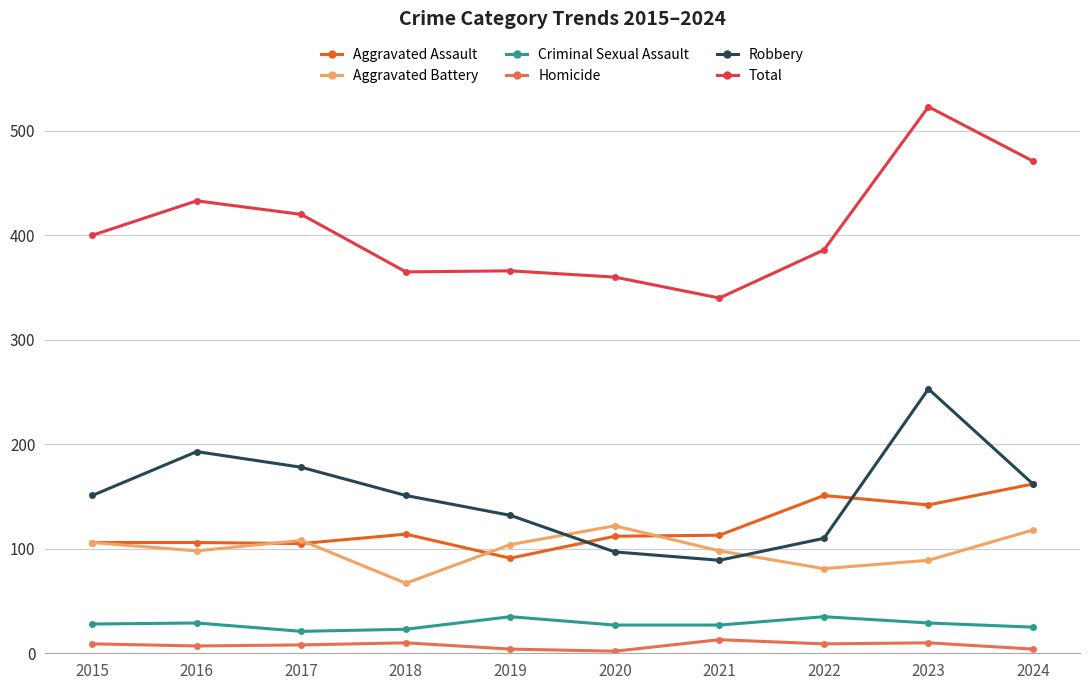

Which category has the lowest value in the Aggravated Battery series?

2018